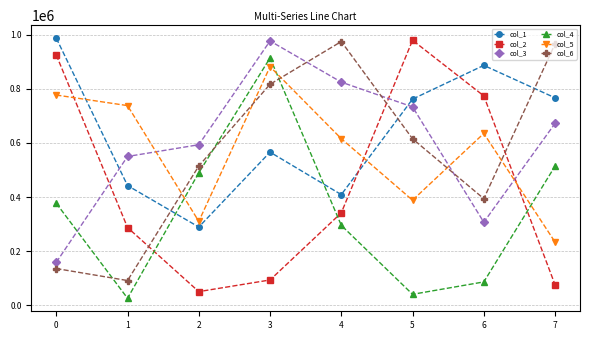

What is the highest value of the col_6 series?

974963